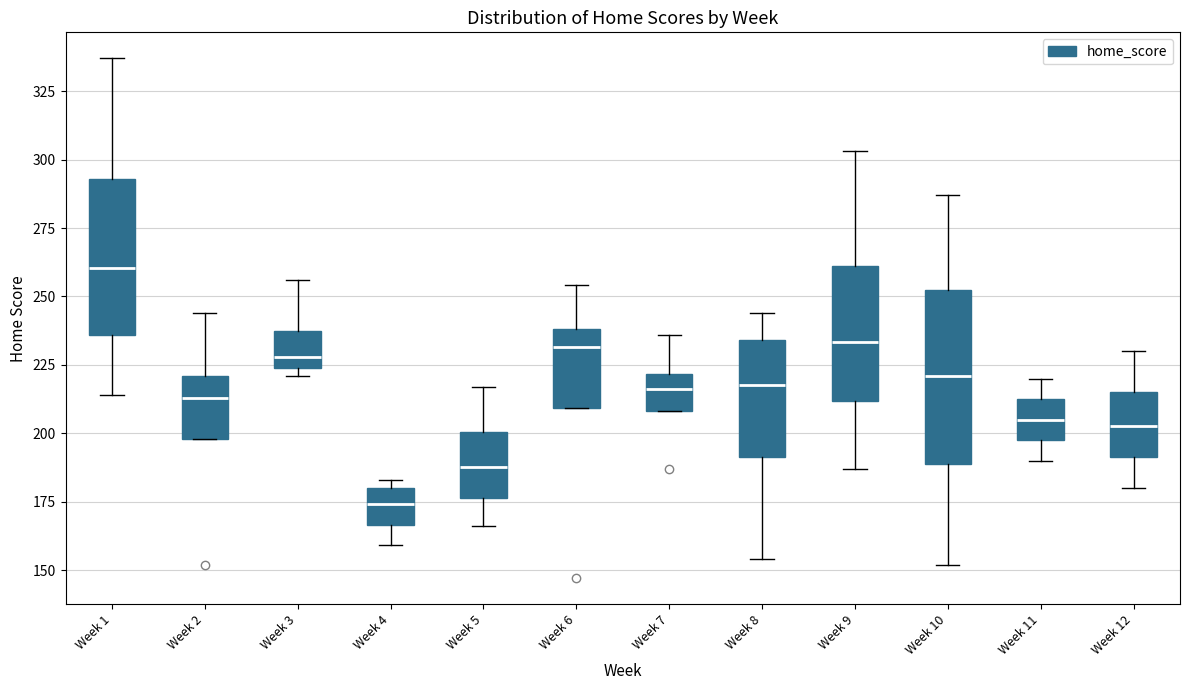

Which box is the tallest, from its lower edge to its upper edge?

Week 10